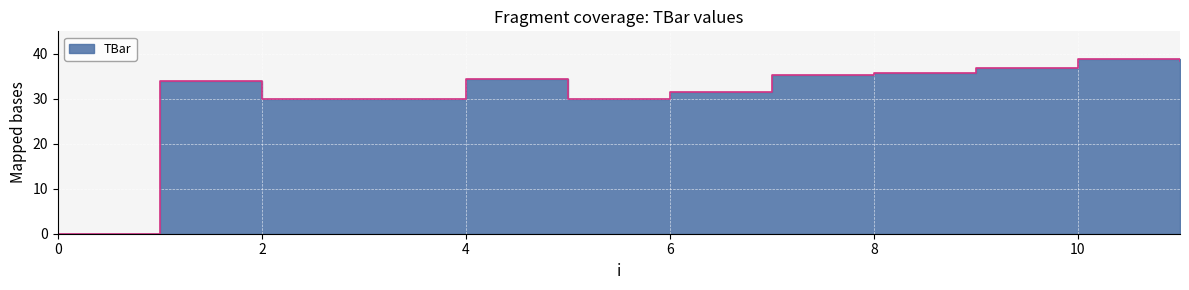

List the labels in order of value, largest first.

10, 11, 9, 8, 7, 4, 1, 6, 2, 3, 5, 0